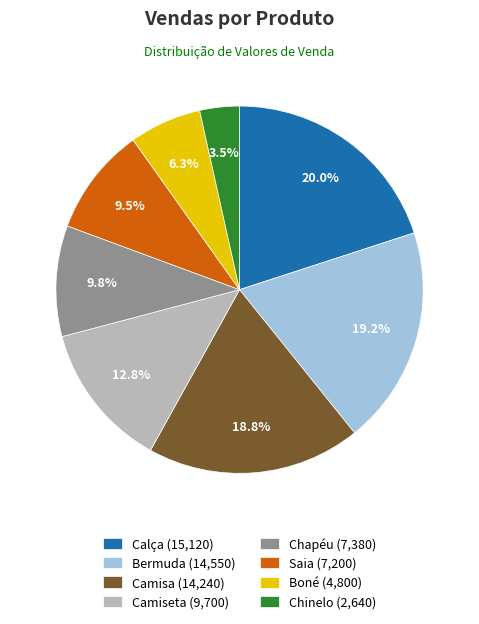

To the nearest percent, what is the average slice percentage?

12%